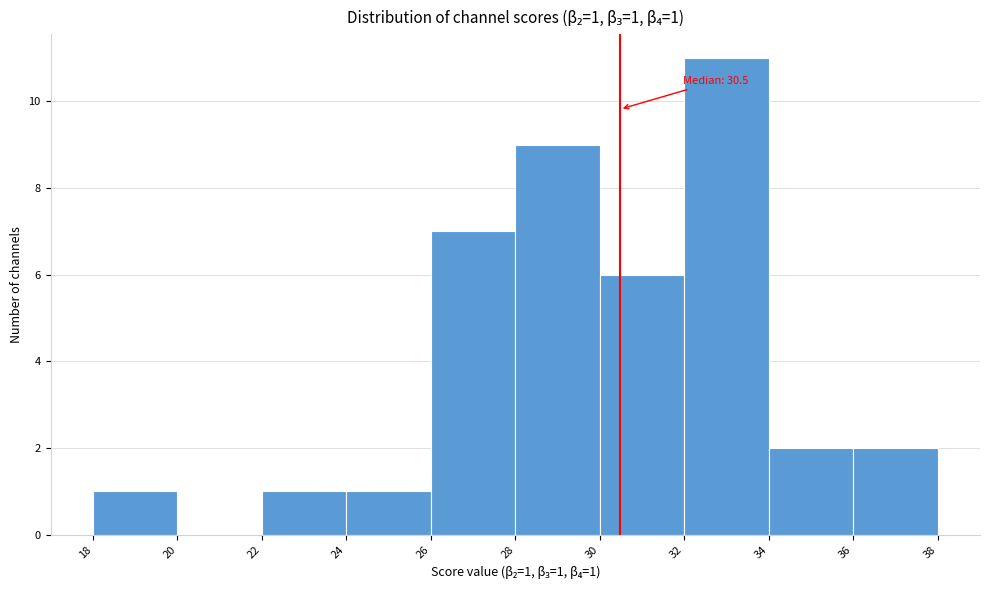

Over which range of the x-axis is the bar tallest?

32 to 34